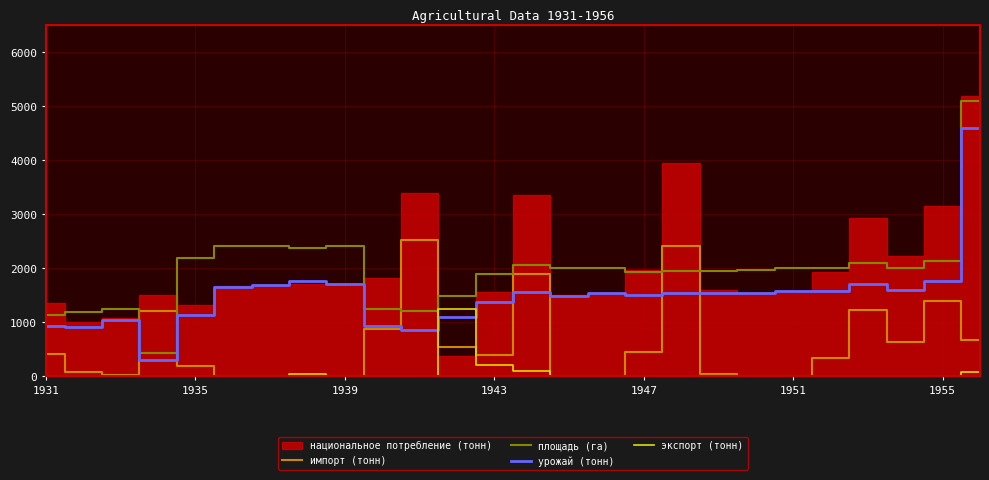

True or false: экспорт (тонн) has a value of 1 at 1939.

True